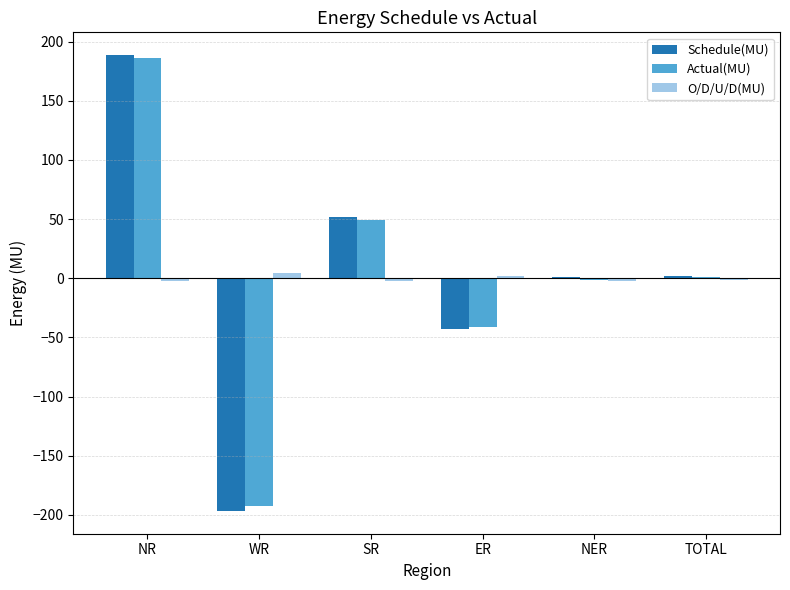

What is the sum of all O/D/U/D(MU) values?

-2.4